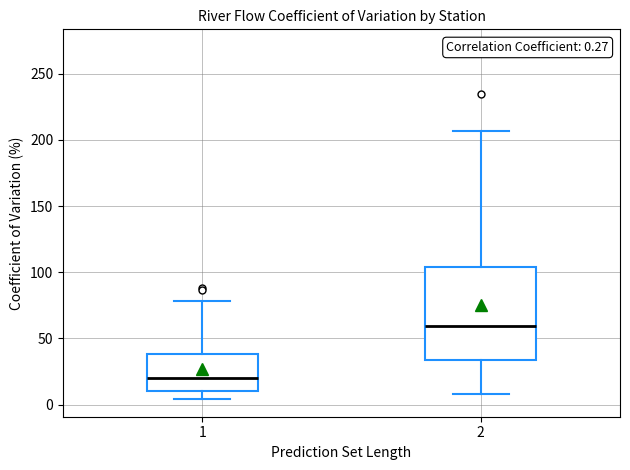

Which box is the tallest, from its lower edge to its upper edge?

2